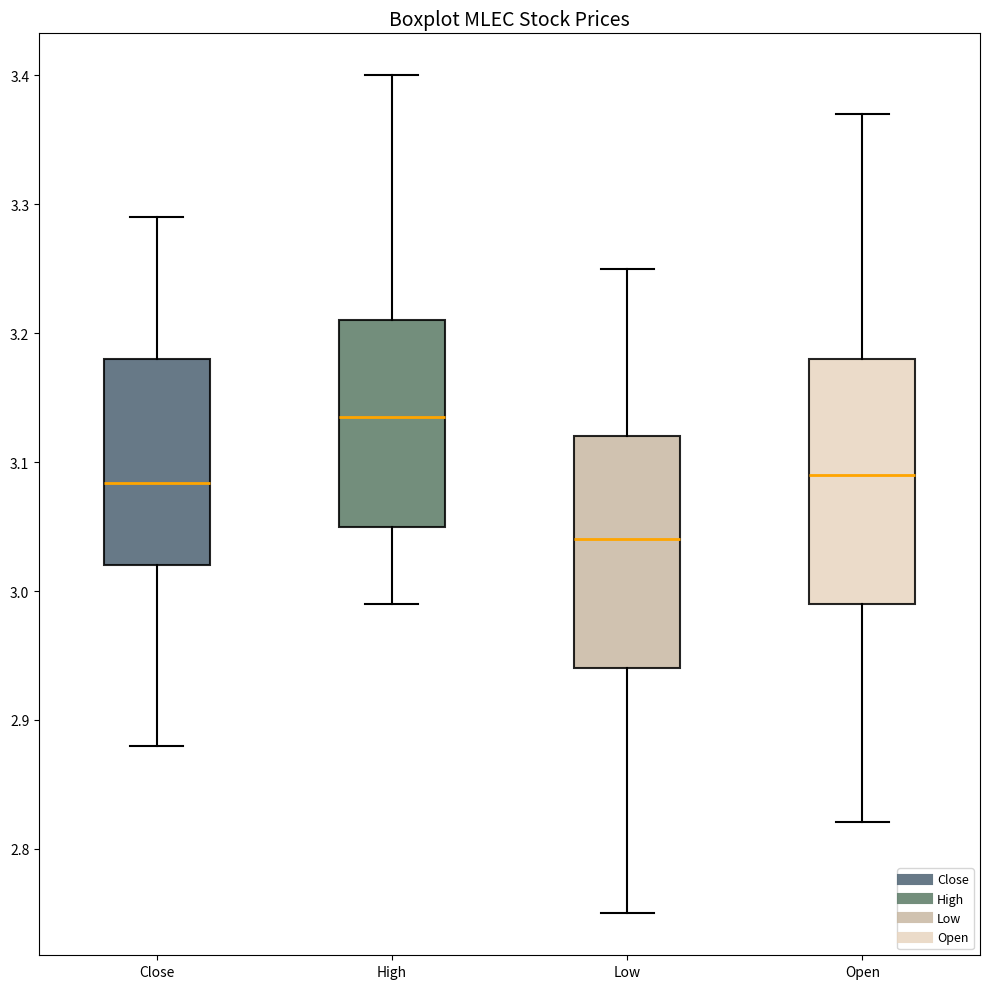

Reading left to right, read every box against the y-axis: the position of its median line, the range the box covers, and the ends of its whiskers. The values are not printed on the chart, so give them approximately, as read against the axis.

Close: median 3.08, box 3.02 to 3.18, whiskers 2.88 to 3.29
High: median 3.13, box 3.05 to 3.21, whiskers 2.99 to 3.40
Low: median 3.04, box 2.94 to 3.12, whiskers 2.75 to 3.25
Open: median 3.09, box 2.99 to 3.18, whiskers 2.82 to 3.37